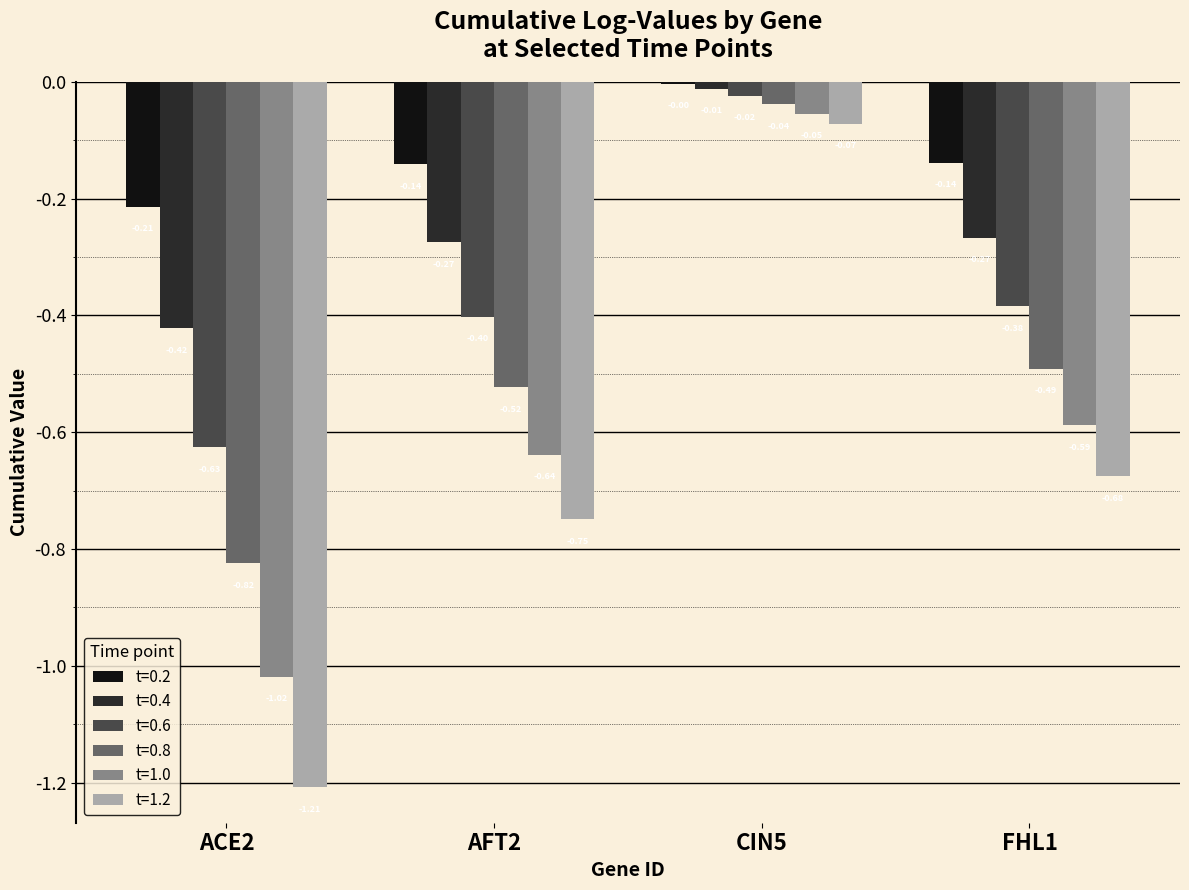

What is the sum of all t=1.0 values?

-2.3